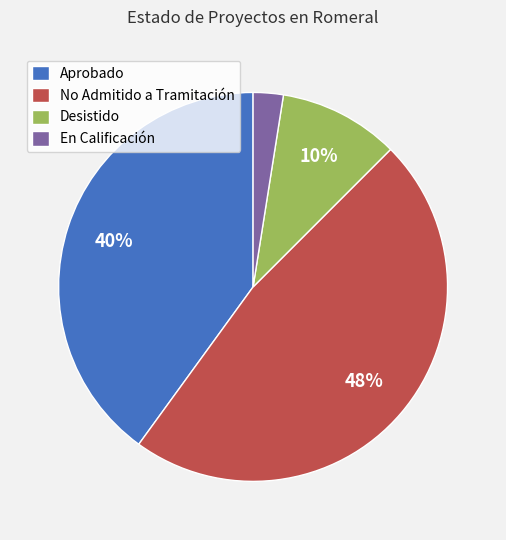

Between No Admitido a Tramitación and En Calificación, which is larger?

No Admitido a Tramitación